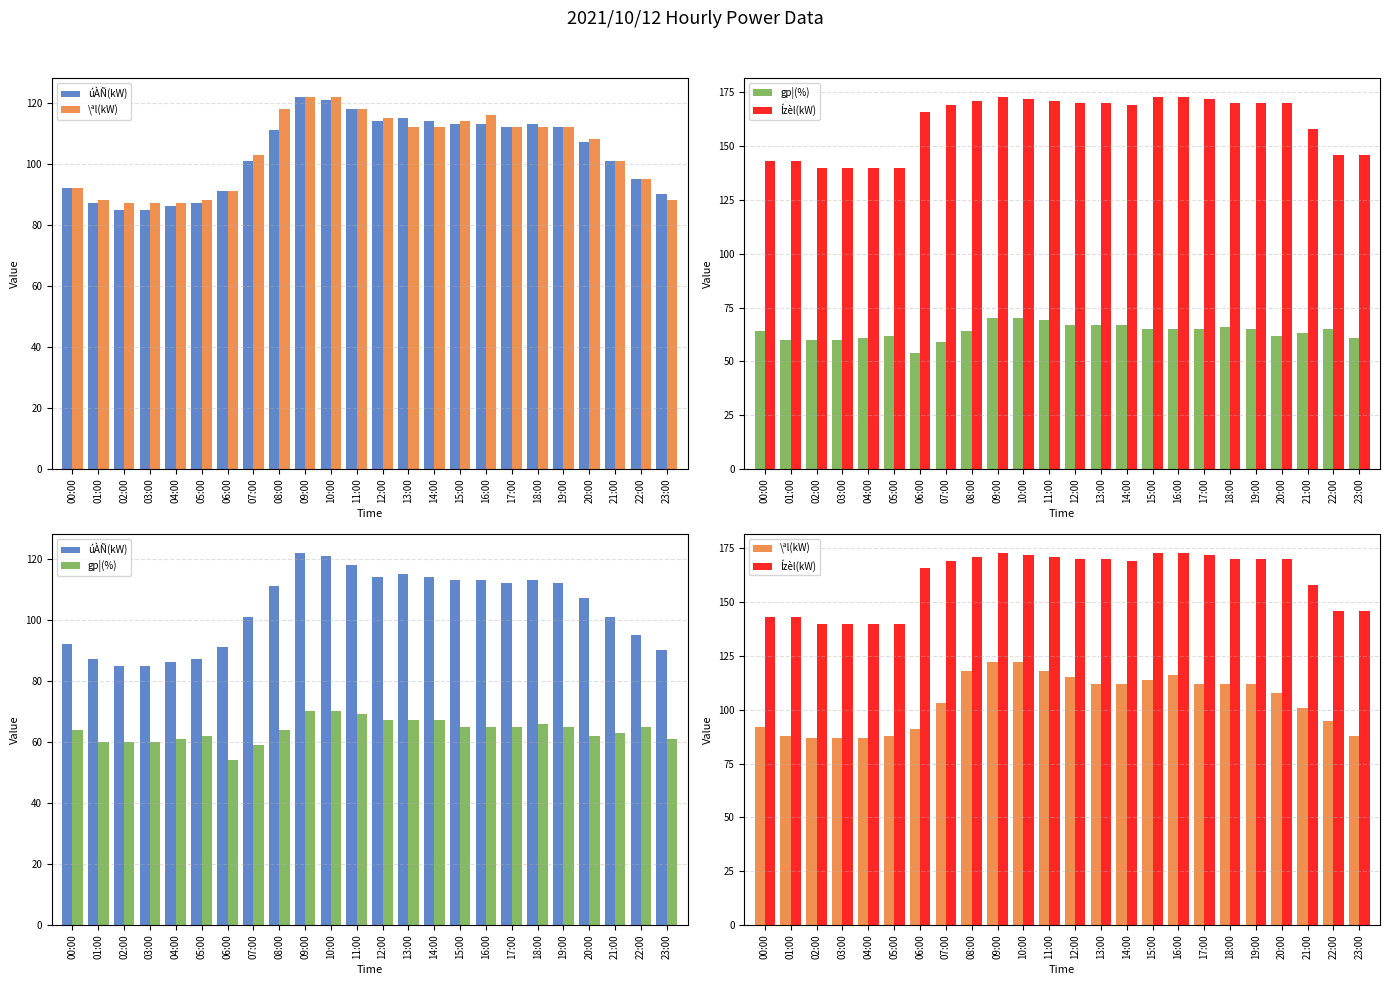

Which category has the highest value across all series?

09:00